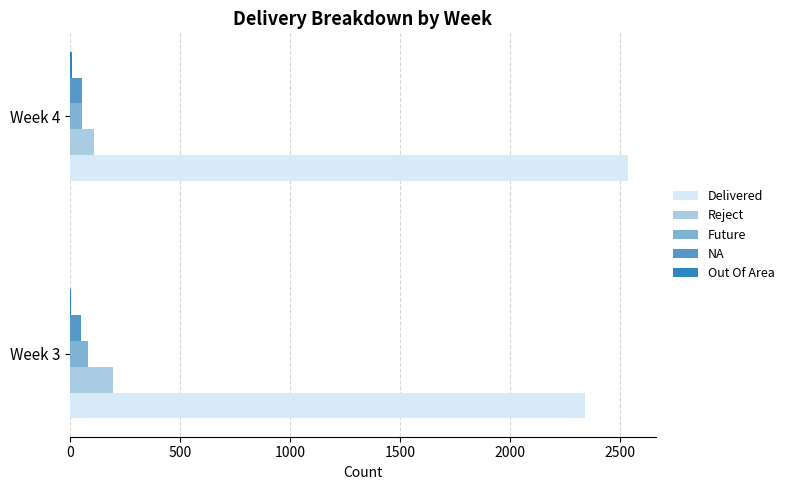

Where is Delivered nearest to the value 2441?

Week 3